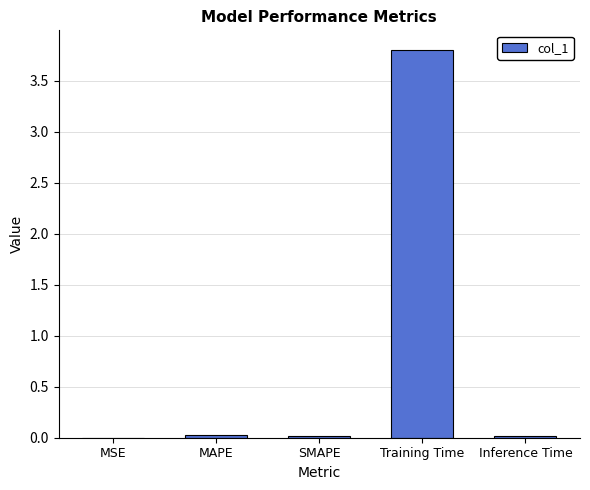

Read the value at Training Time.

3.8